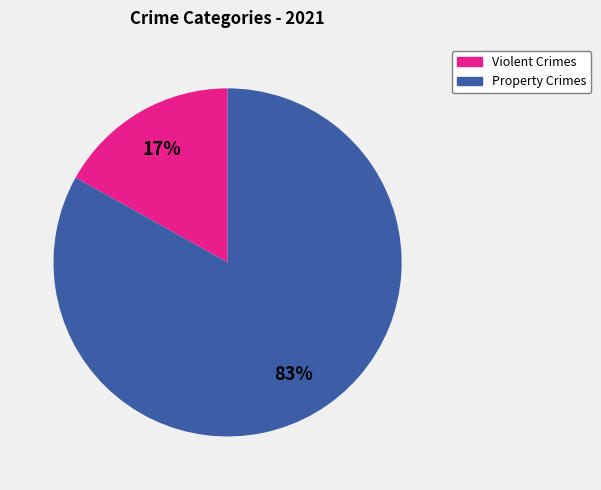

To the nearest percent, what is the average slice percentage?

50%